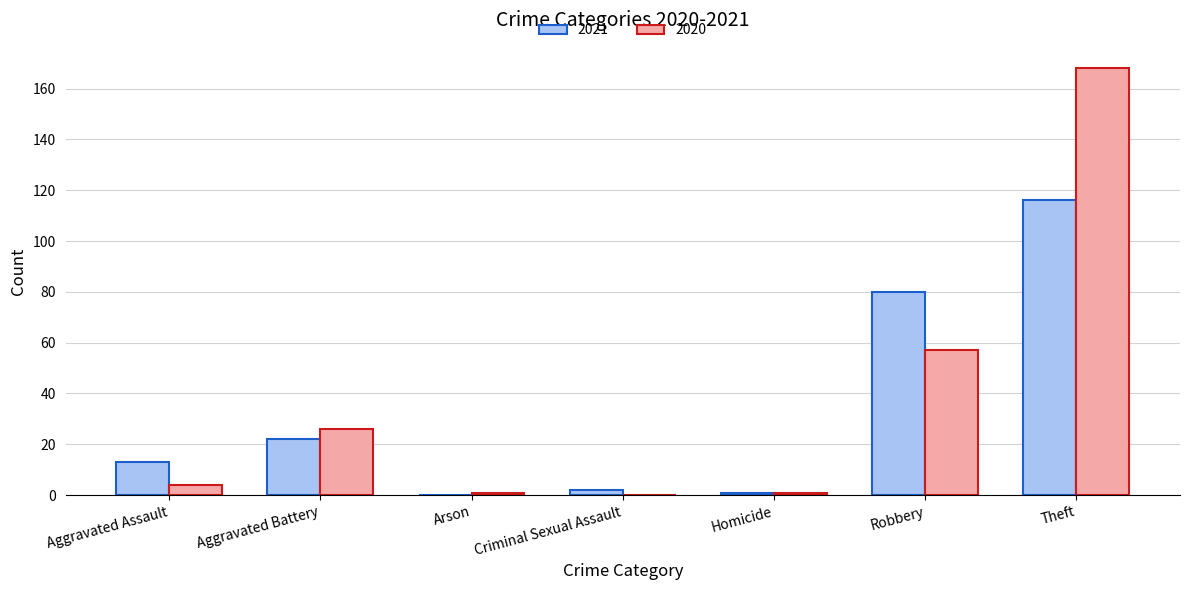

Is it true that 2020 equals 57 at Robbery?

True